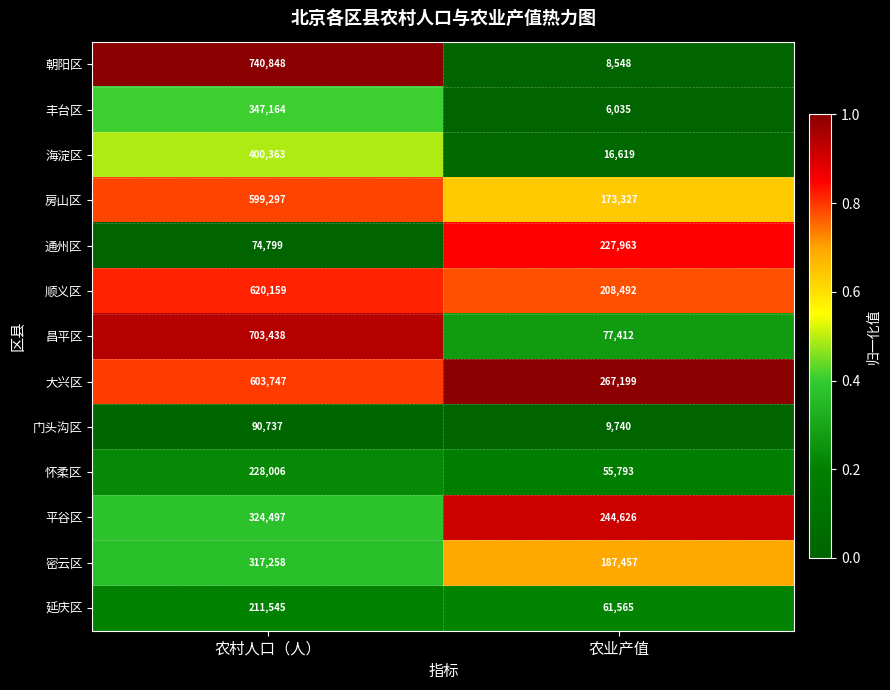

Between 农村人口（人） and 农业产值, which series saw the biggest shift?

朝阳区